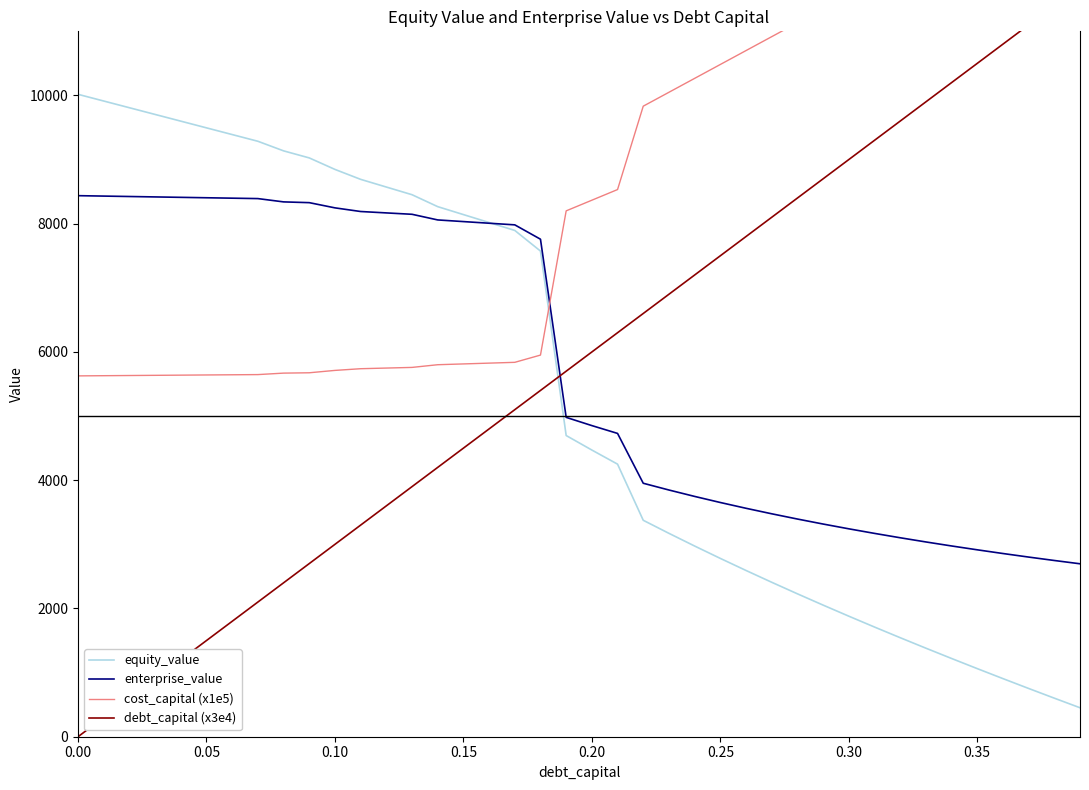

How many lines are shown in the chart?

4